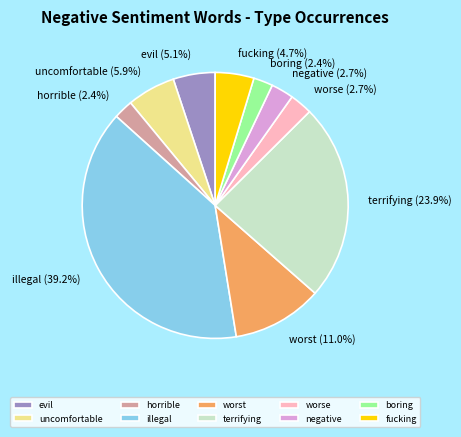

Do uncomfortable and negative together represent more than half of the pie?

No